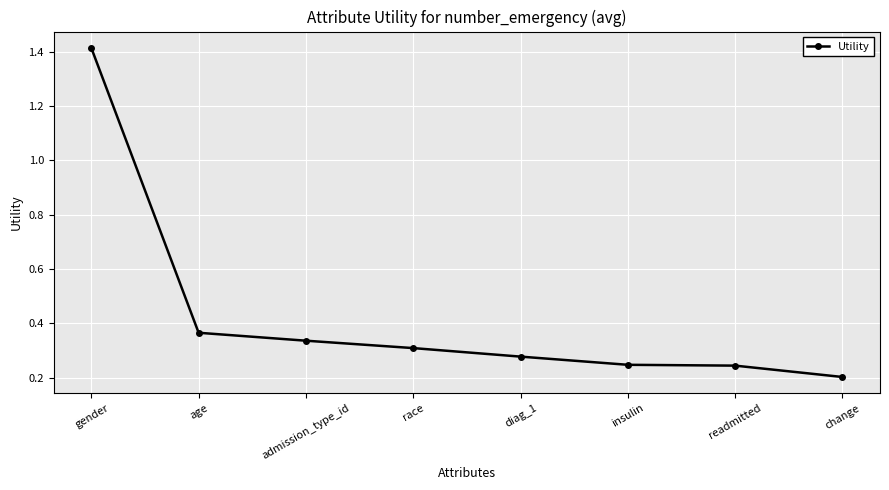

The chart shows a value of 0.4 at readmitted. True or false?

False